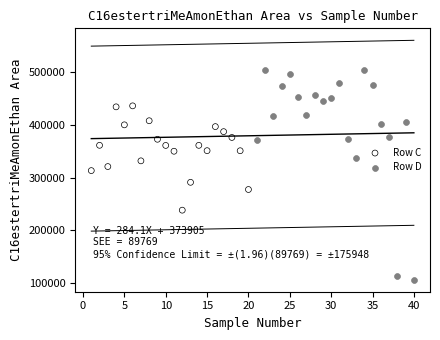

What are all the series names shown in the legend?

Row C, Row D